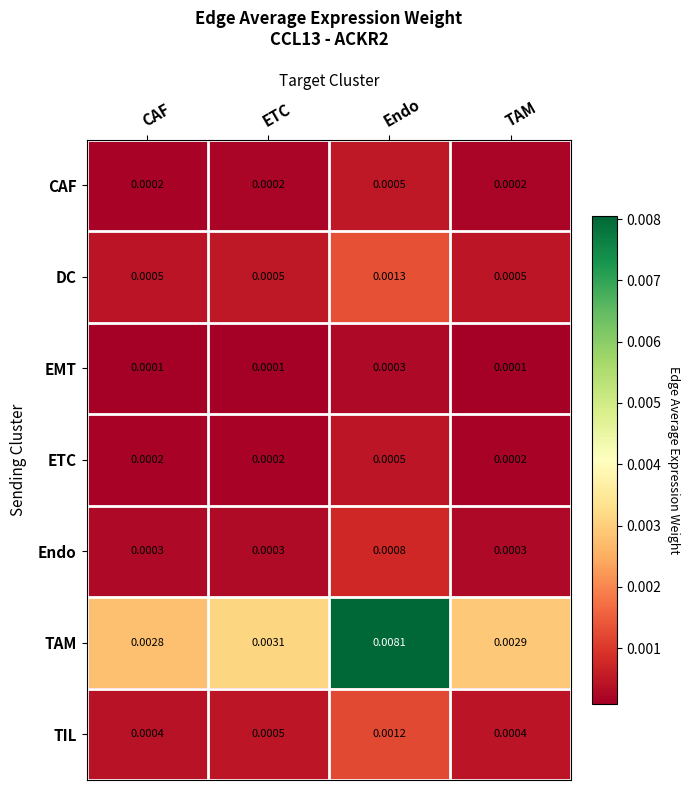

Which label corresponds to the largest value in the chart?

Endo